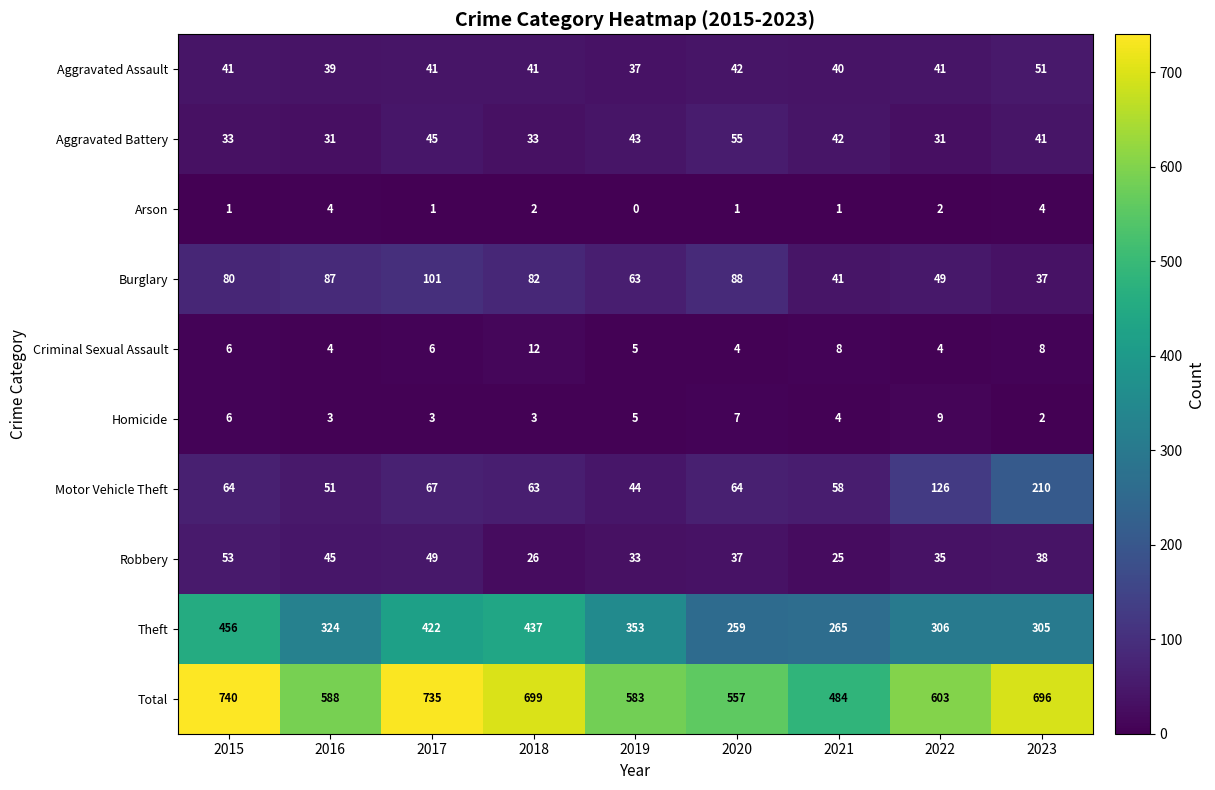

What is the sum of the Theft values at 2020 and 2015?

715